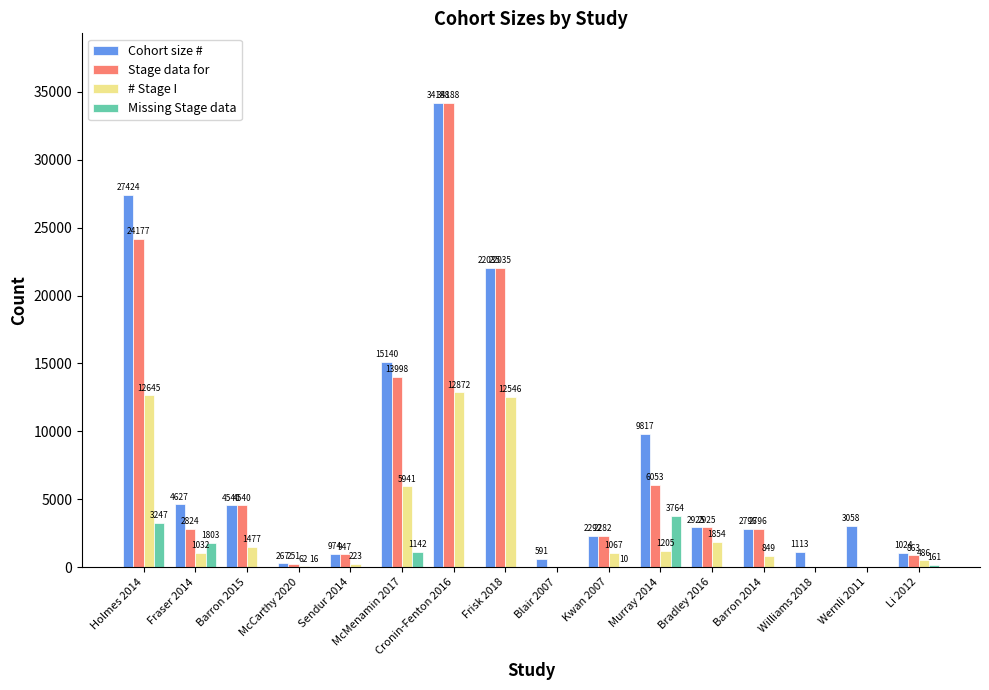

Which label corresponds to the largest value in the chart?

Cronin-Fenton 2016